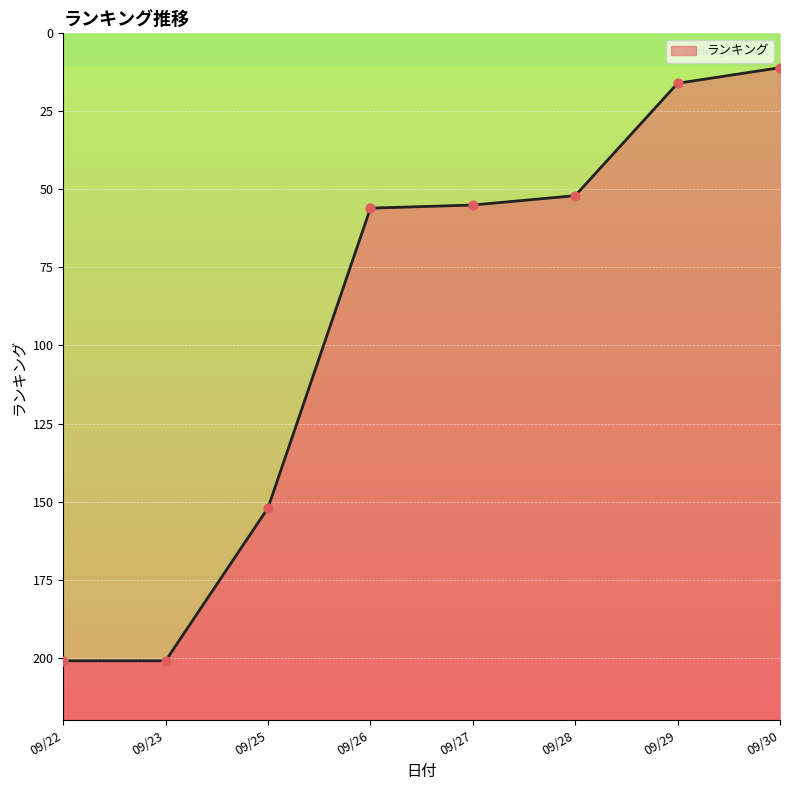

Between 2025/09/26 and 2025/09/30, which is larger?

2025/09/26